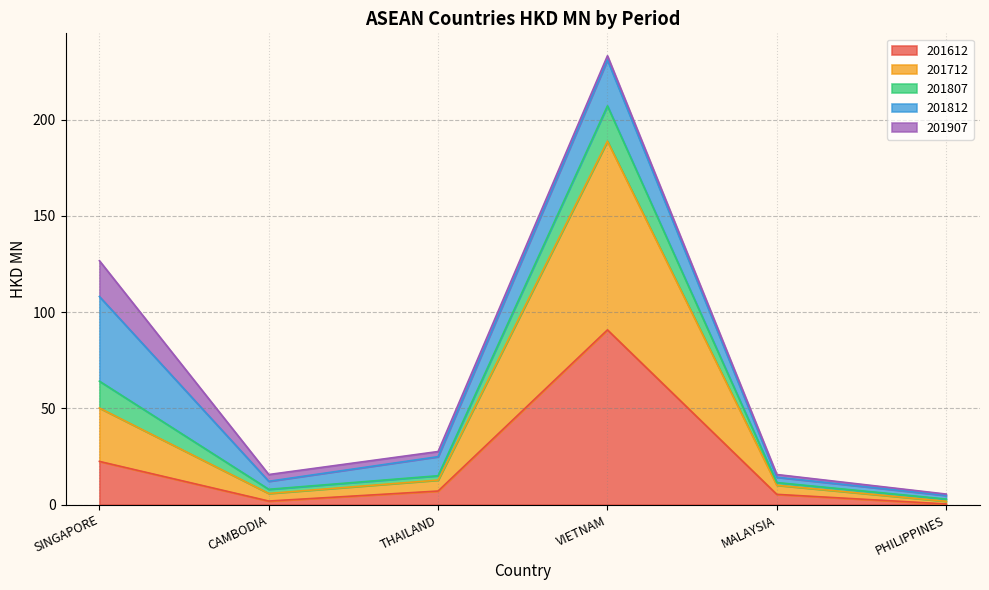

Which category has the highest value in the 201612 series?

VIETNAM